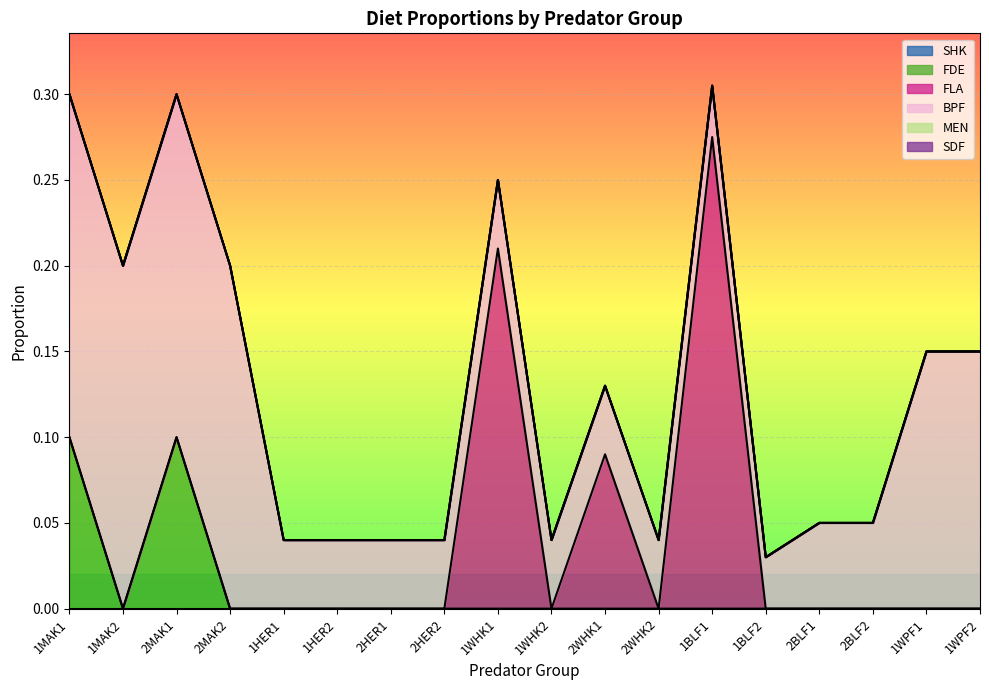

At which category is the sum across all series the highest?

1BLF1